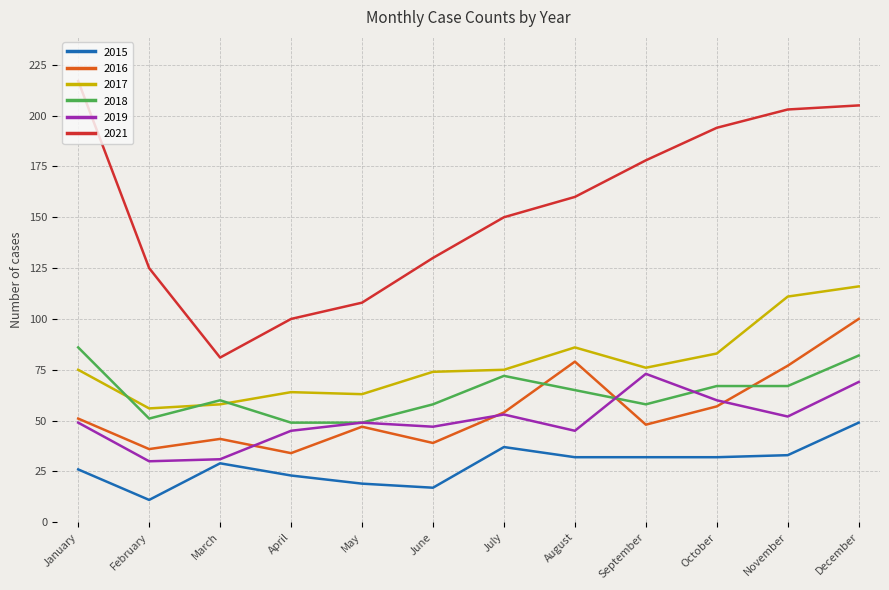

What is the spread (max minus min) of values at February?

114